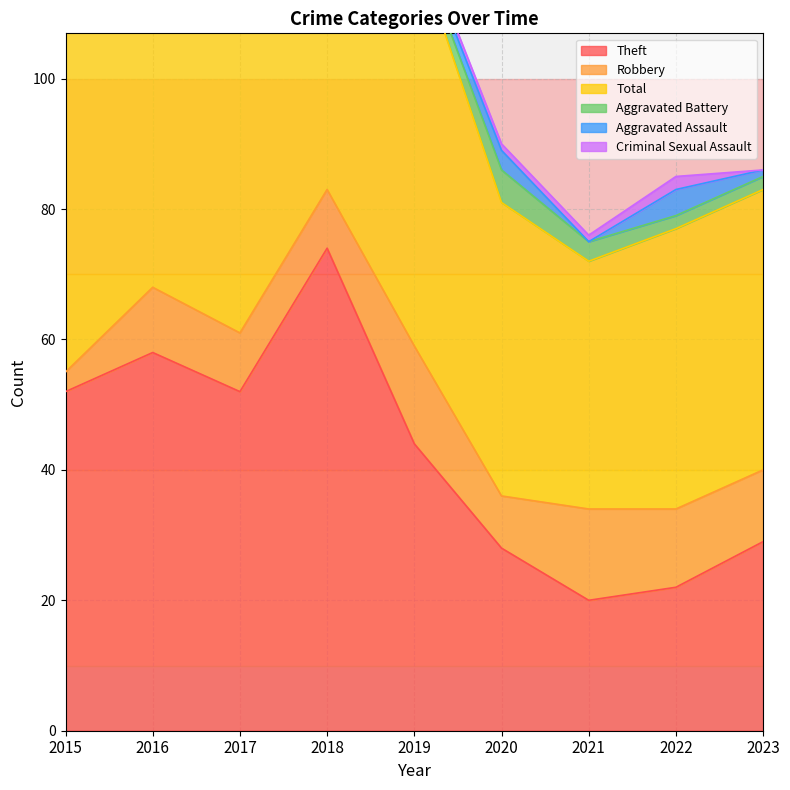

What is the sum of all Theft values?

379